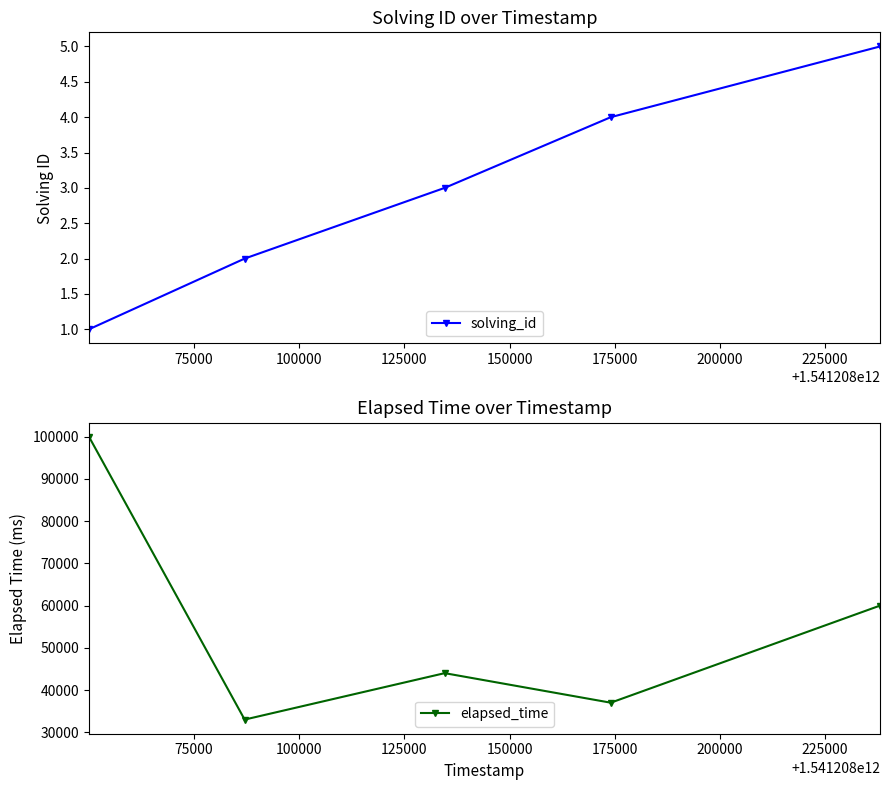

What is the highest value of the solving_id series?

5